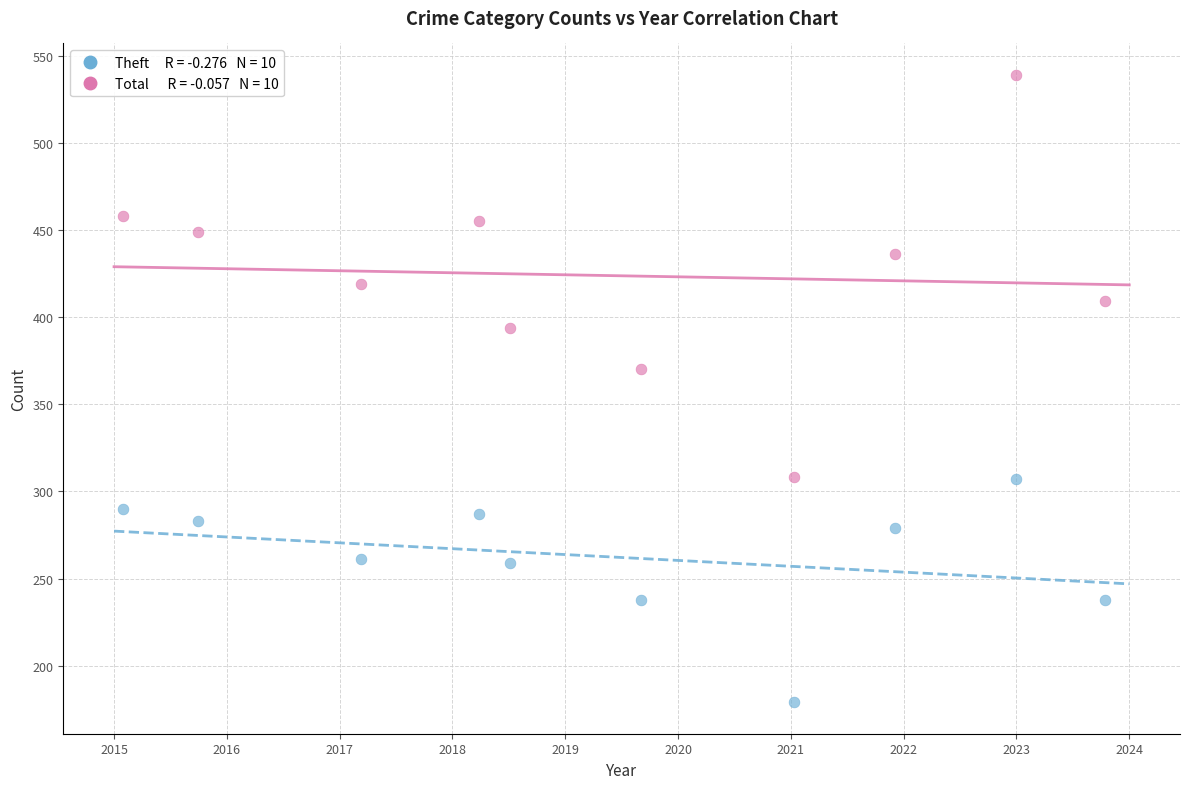

Across all series, what Y value is closest to 359?

370